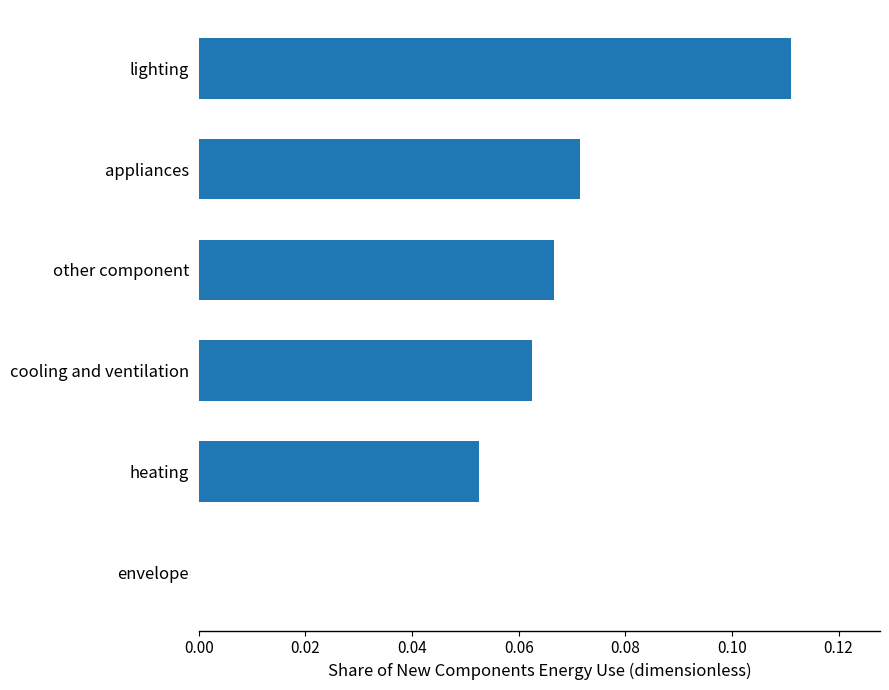

Are the bars grouped side by side (vs. stacked)?

No